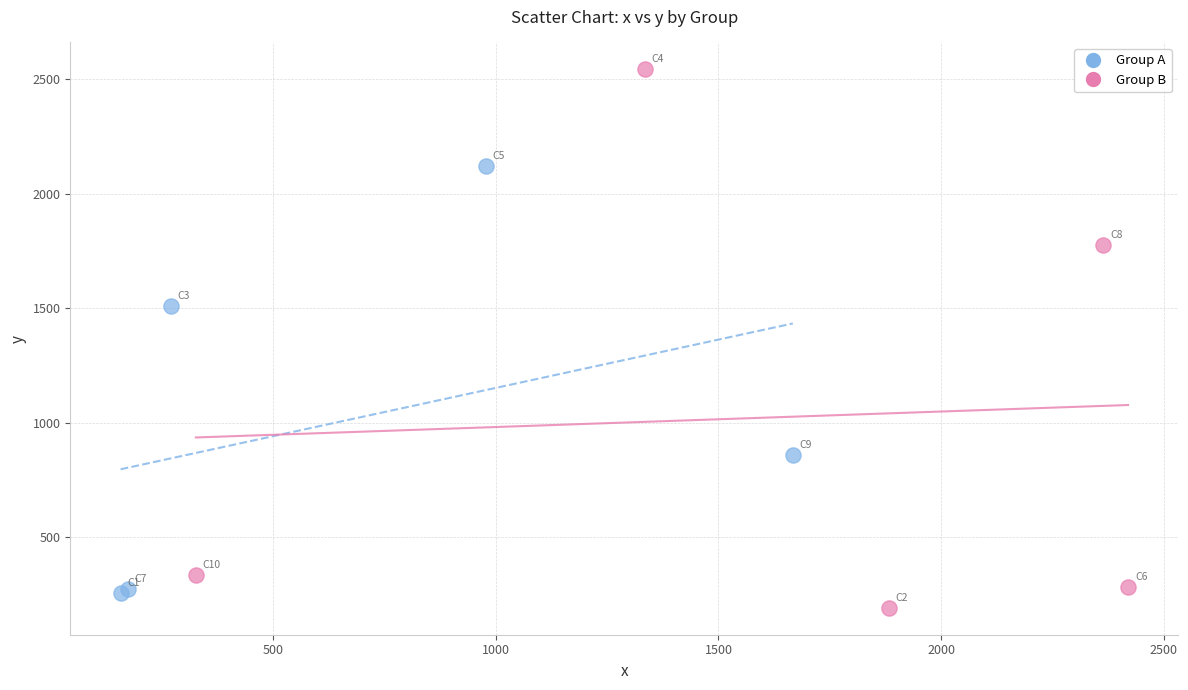

Which series contains the highest Y value?

Group B